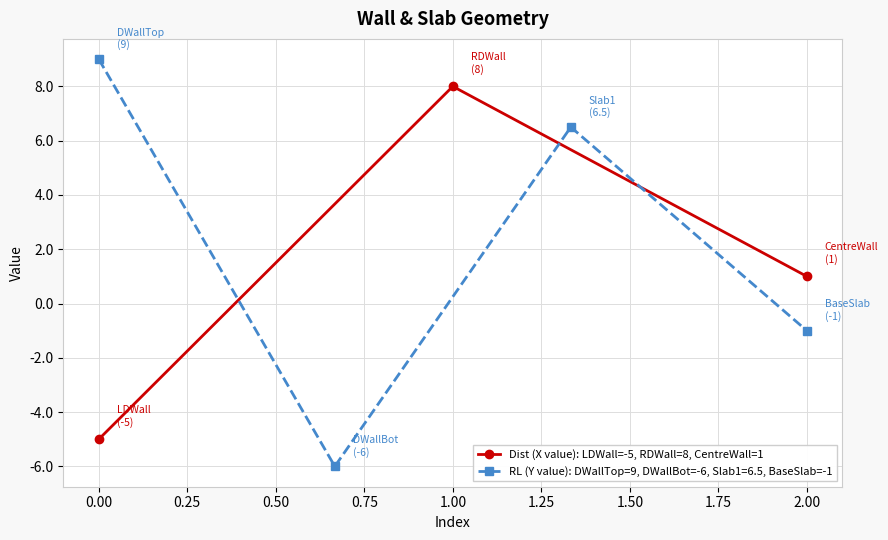

True or false: Dist (X value): LDWall=-5, RDWall=8, CentreWall=1 has a value of 0 at 2.00.

False